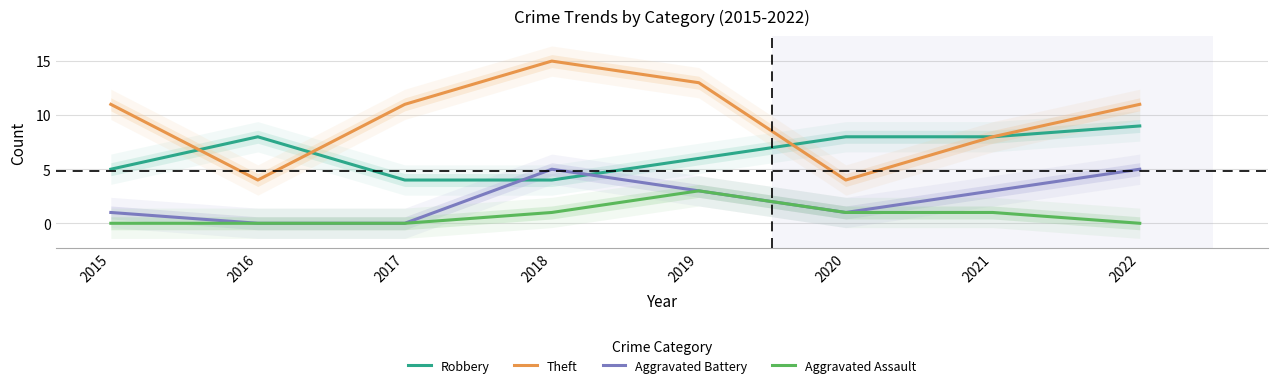

How many times do Robbery and Aggravated Battery cross each other?

2